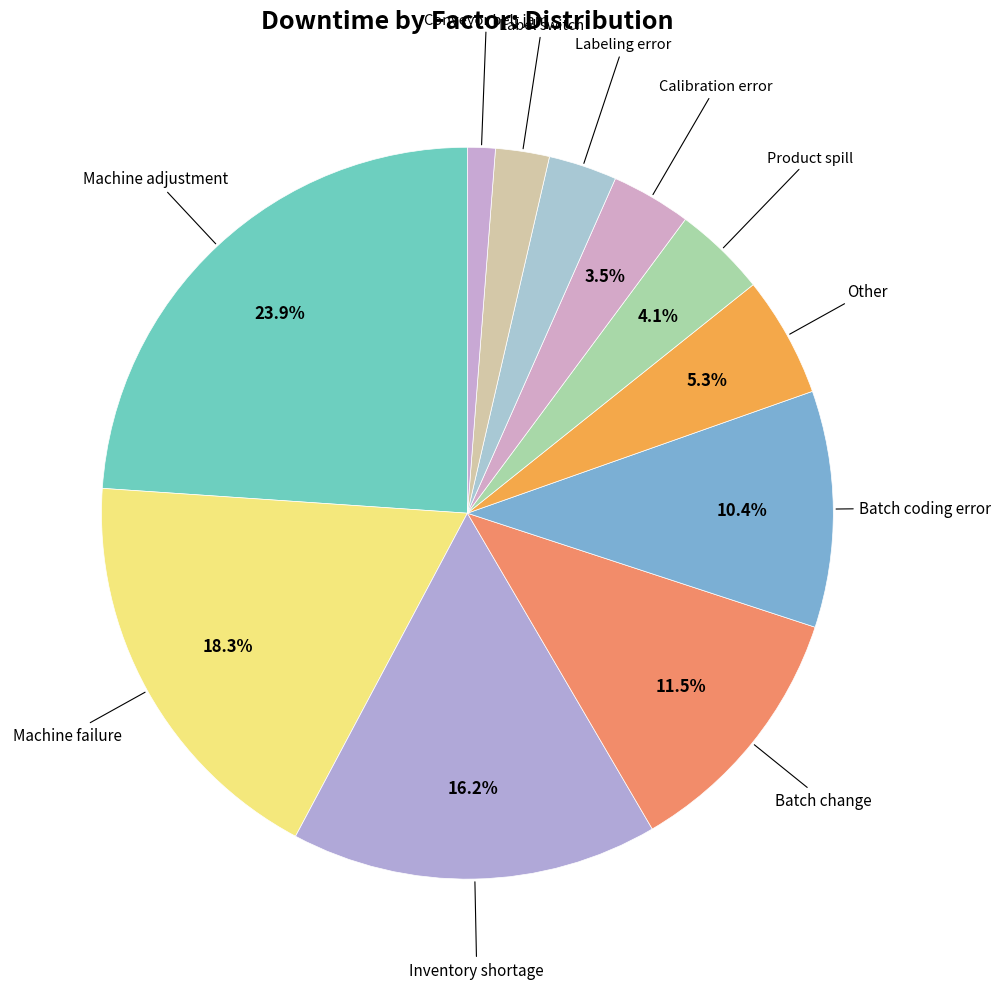

Count the number of slices in the pie.

11